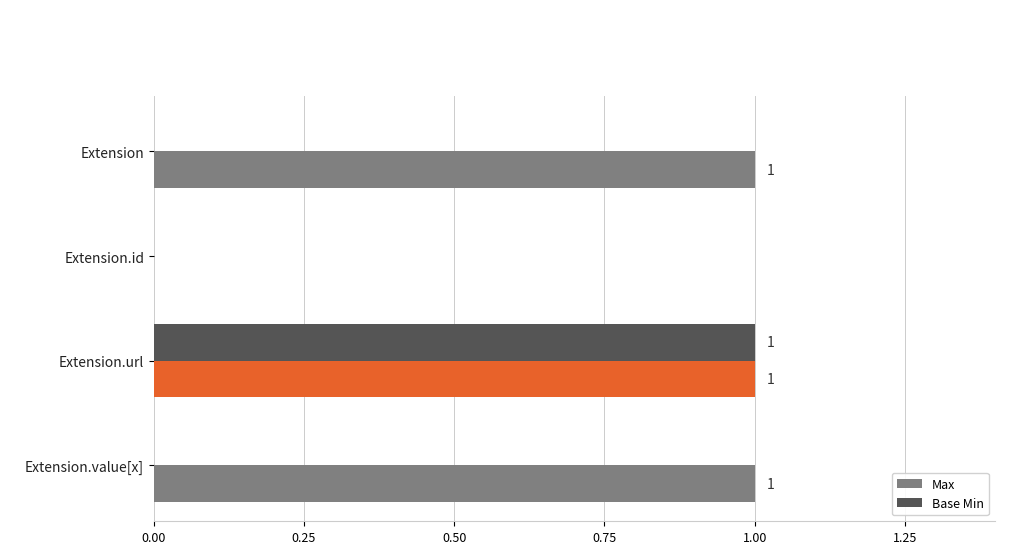

The value of Max at Extension is 1. True or false?

True